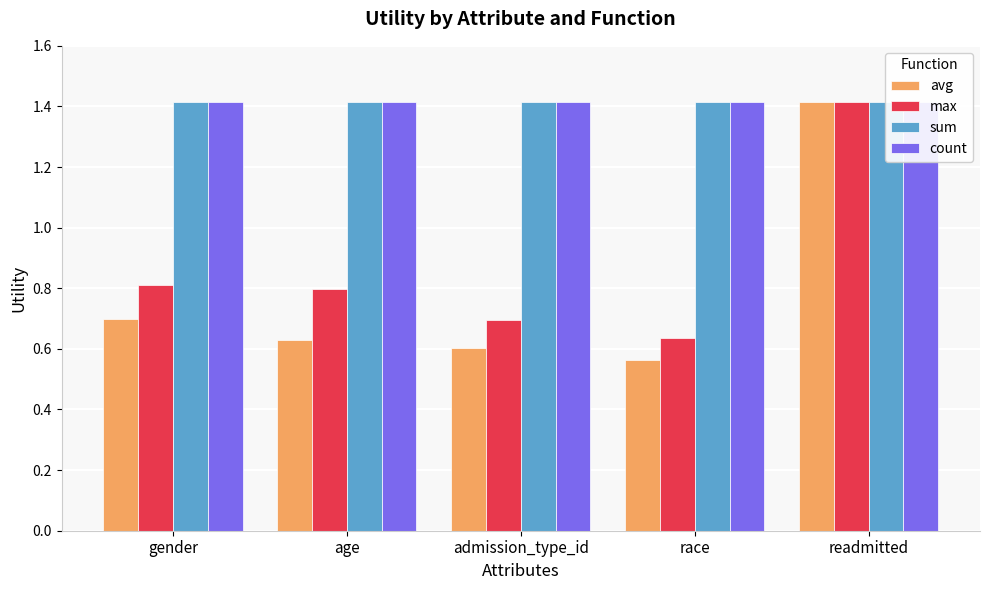

Between gender and race, which series saw the biggest shift?

max